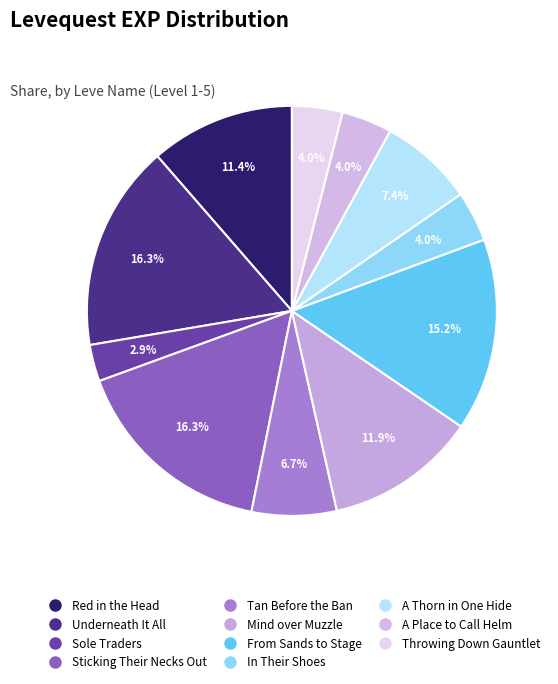

To the nearest percent, what is the difference between the largest and smallest slice percentages?

13%